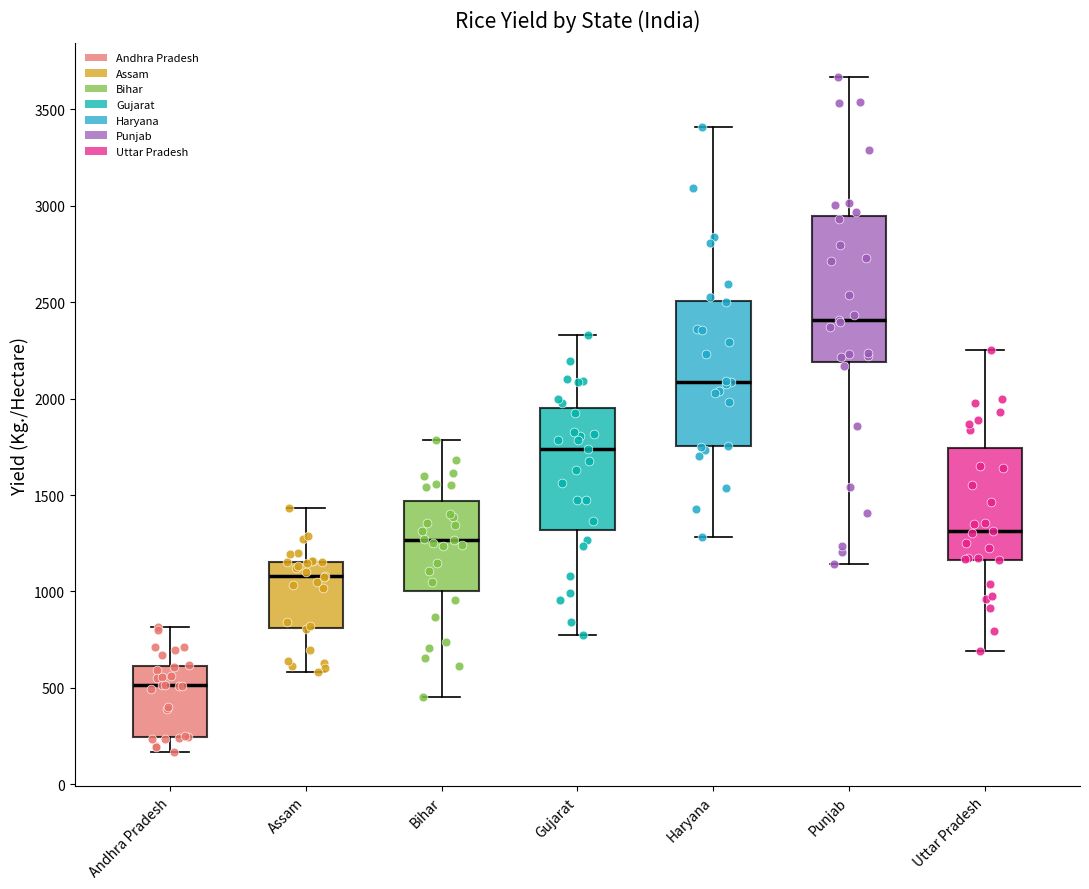

Reading left to right, transcribe this box plot: for each box, give where its median line is, the range the box spans, and where its two whiskers end, as read against the y-axis. The values are not printed on the chart, so give them approximately, as read against the axis.

Andhra Pradesh: median 500, box 250 to 600, whiskers 150 to 800
Assam: median 1100, box 800 to 1150, whiskers 600 to 1450
Bihar: median 1250, box 1000 to 1450, whiskers 450 to 1800
Gujarat: median 1750, box 1300 to 1950, whiskers 750 to 2350
Haryana: median 2100, box 1750 to 2500, whiskers 1300 to 3400
Punjab: median 2400, box 2200 to 2950, whiskers 1150 to 3650
Uttar Pradesh: median 1300, box 1150 to 1750, whiskers 700 to 2250